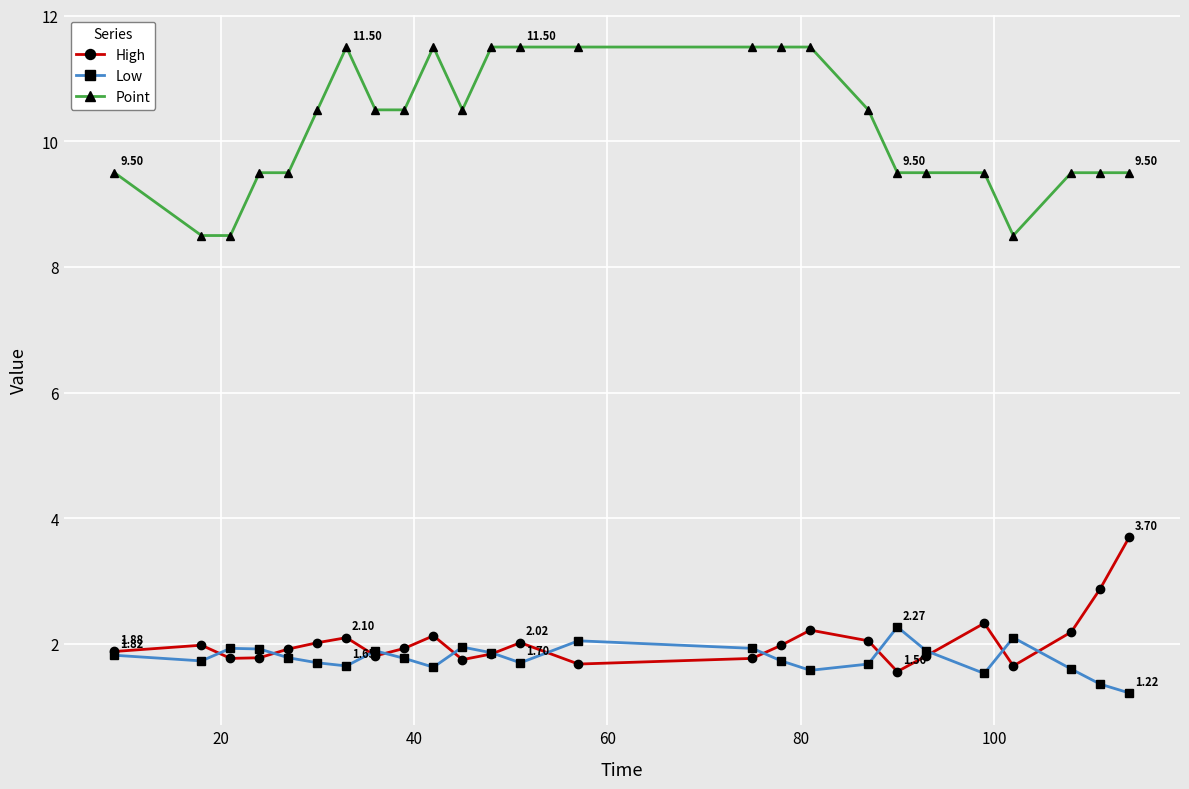

How many data points does each series have?

25